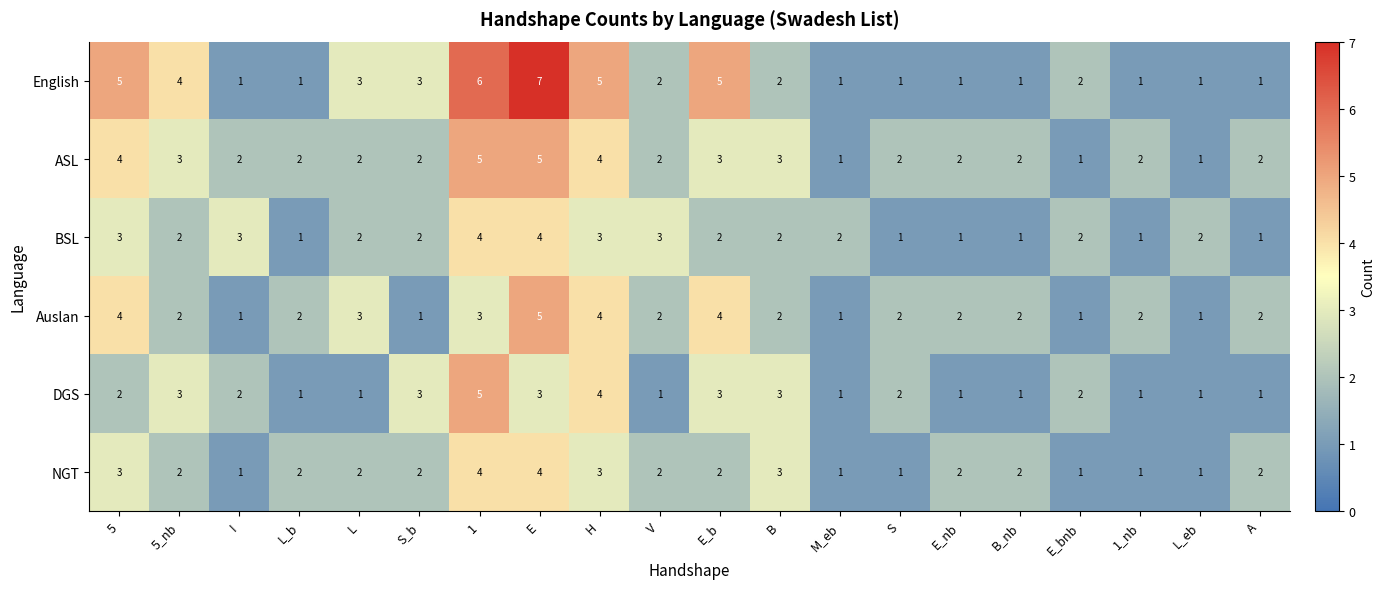

What is the maximum value shown in the chart?

7